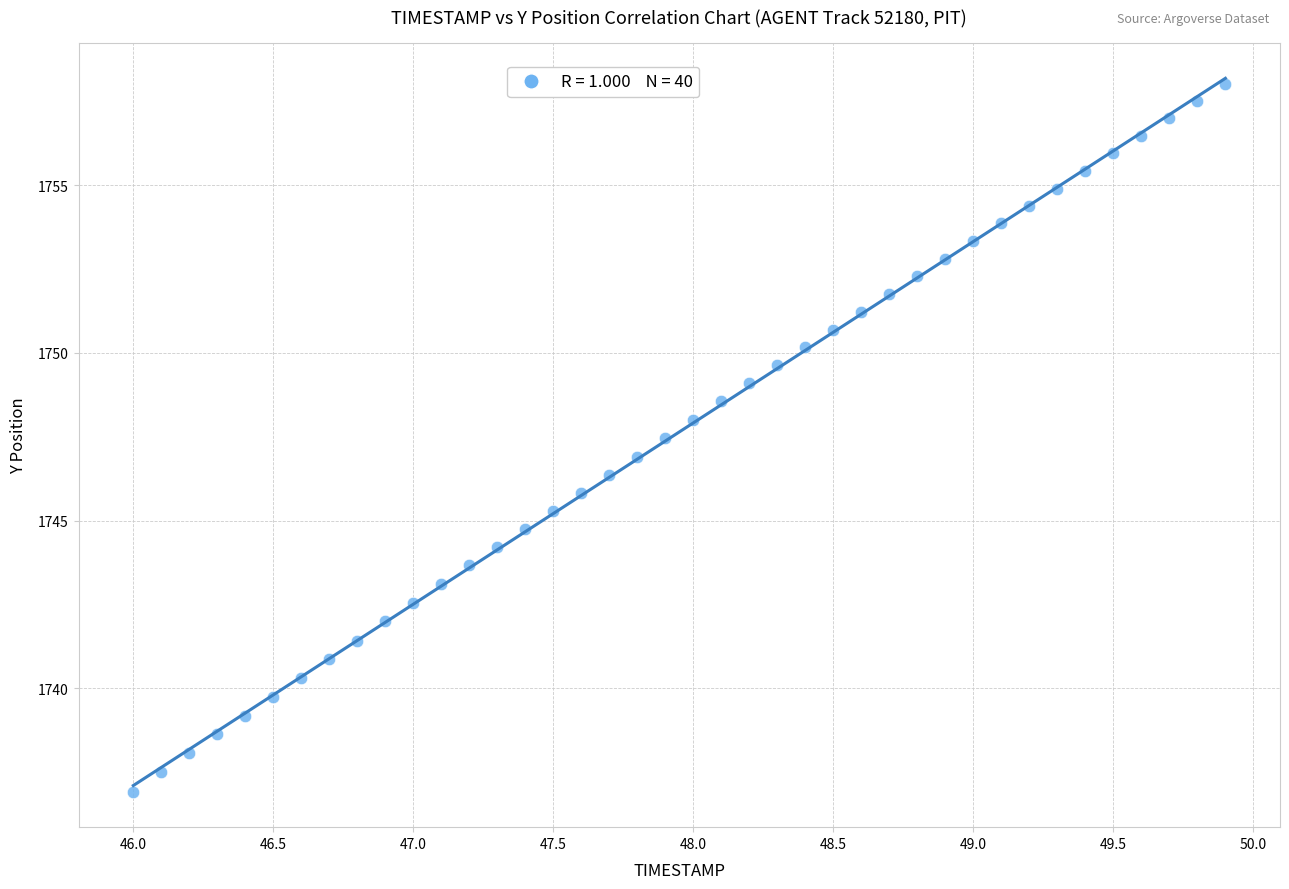

What is the range of X values (max minus min)?

3.9